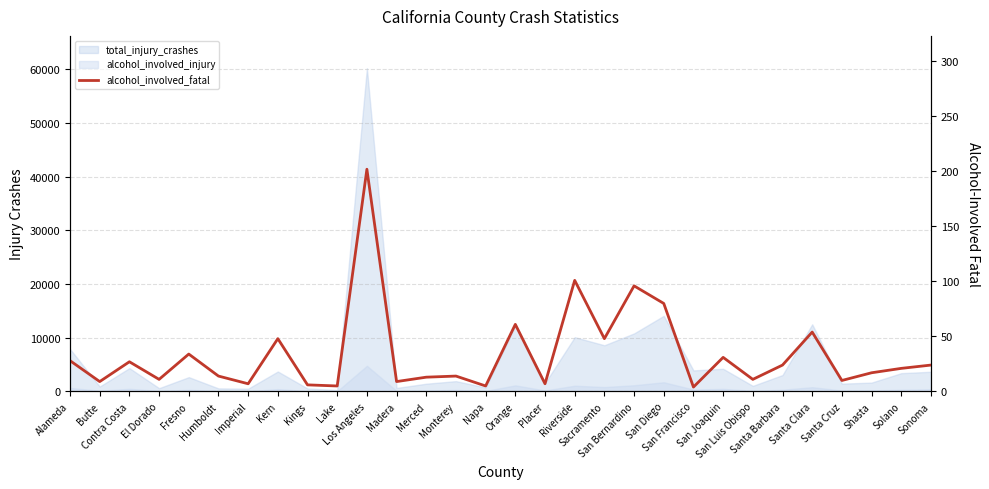

What is the label of the 23rd point from the left?

San Joaquin